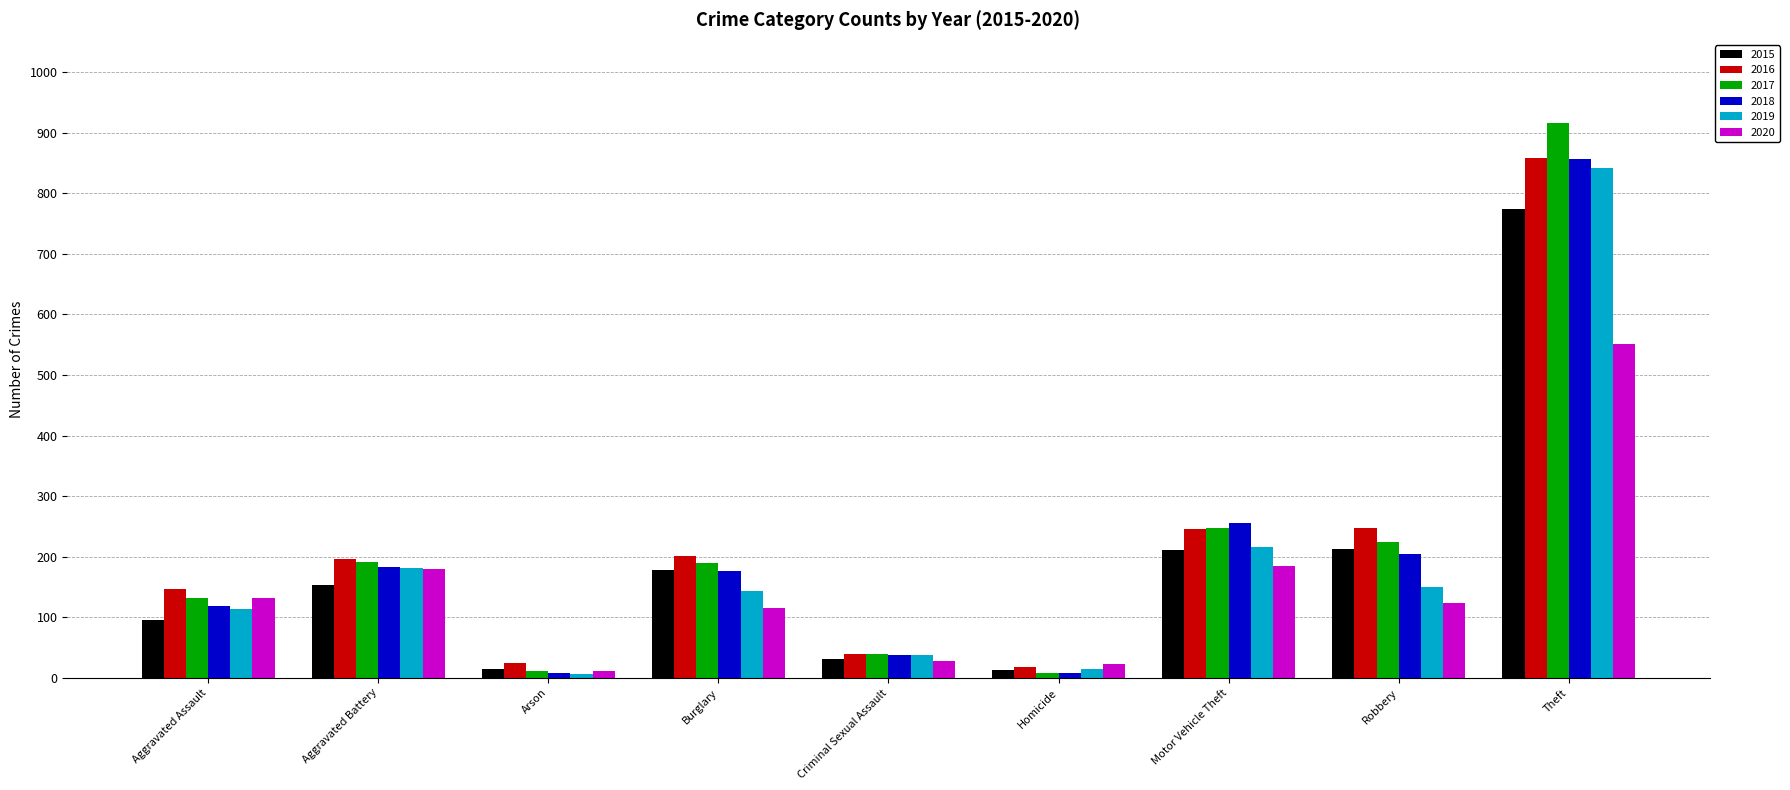

At which category is the sum across all series the highest?

Theft